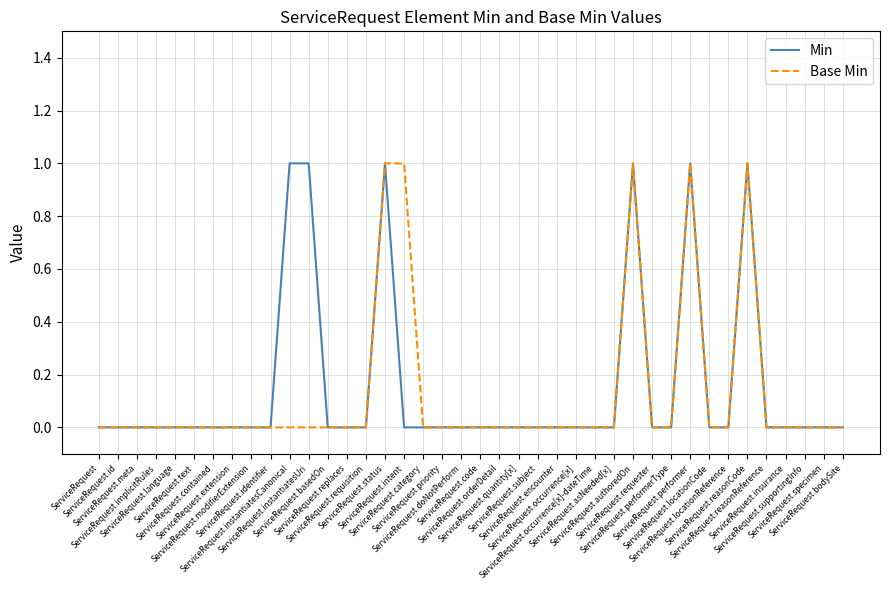

Does the chart have visible grid lines?

Yes